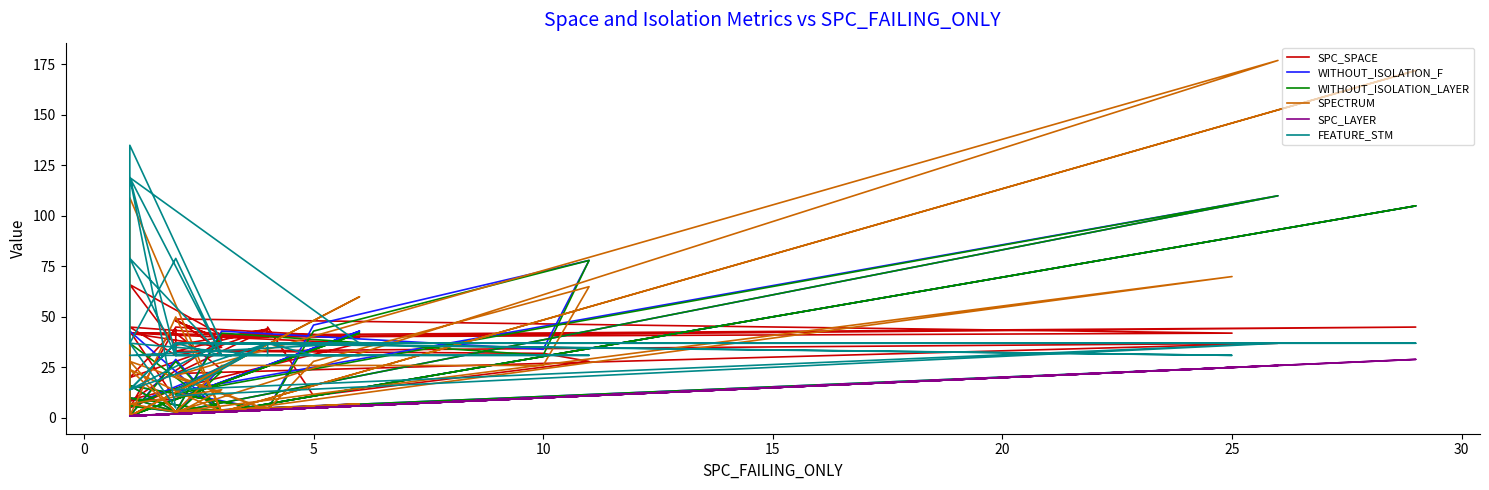

What is the label of the 36th point from the right?

15